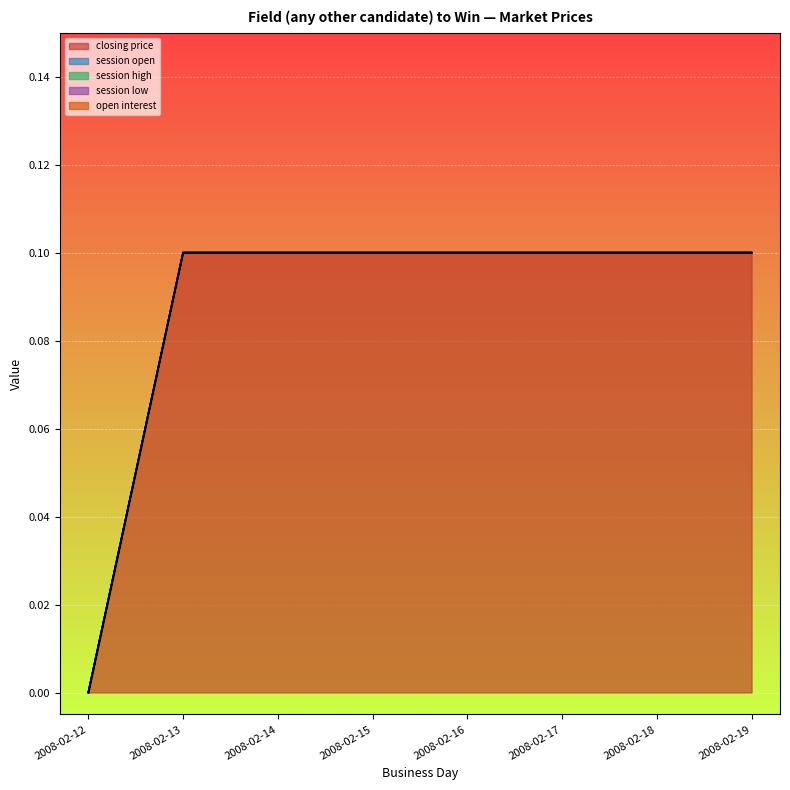

Count the number of categories in the chart.

8